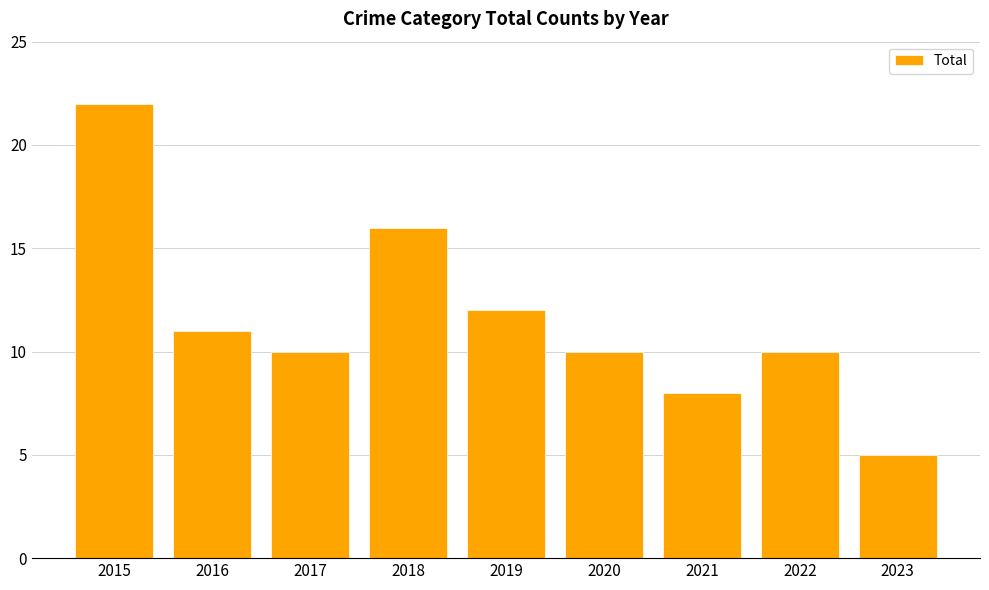

What is the value of the 9th bar from the left?

5